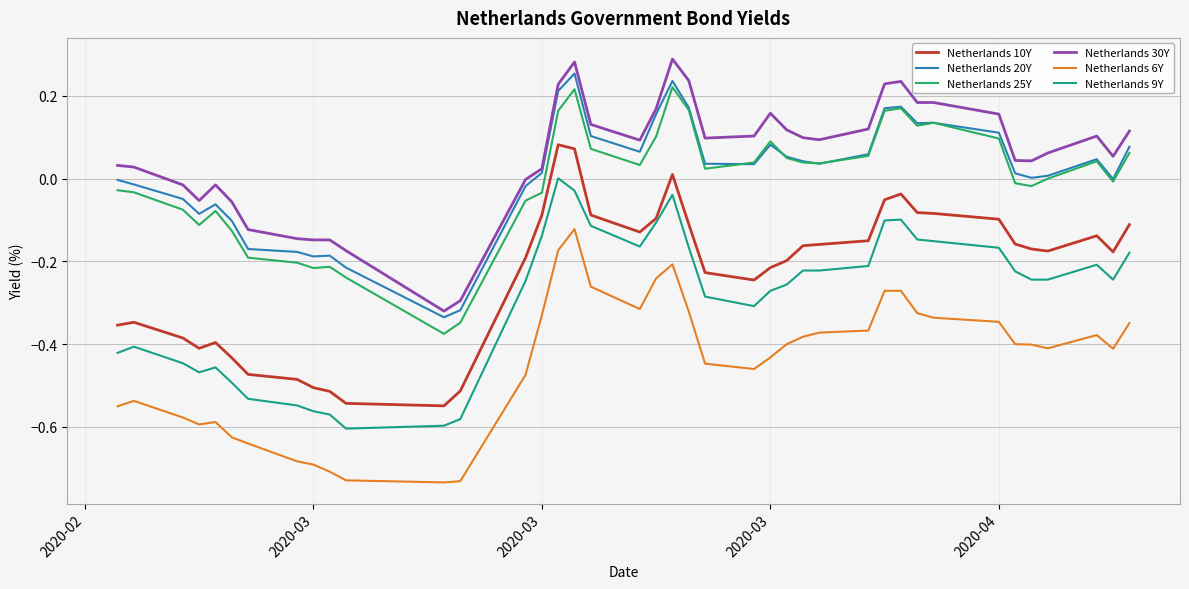

True or false: Netherlands 9Y and Netherlands 10Y cross at least once.

False